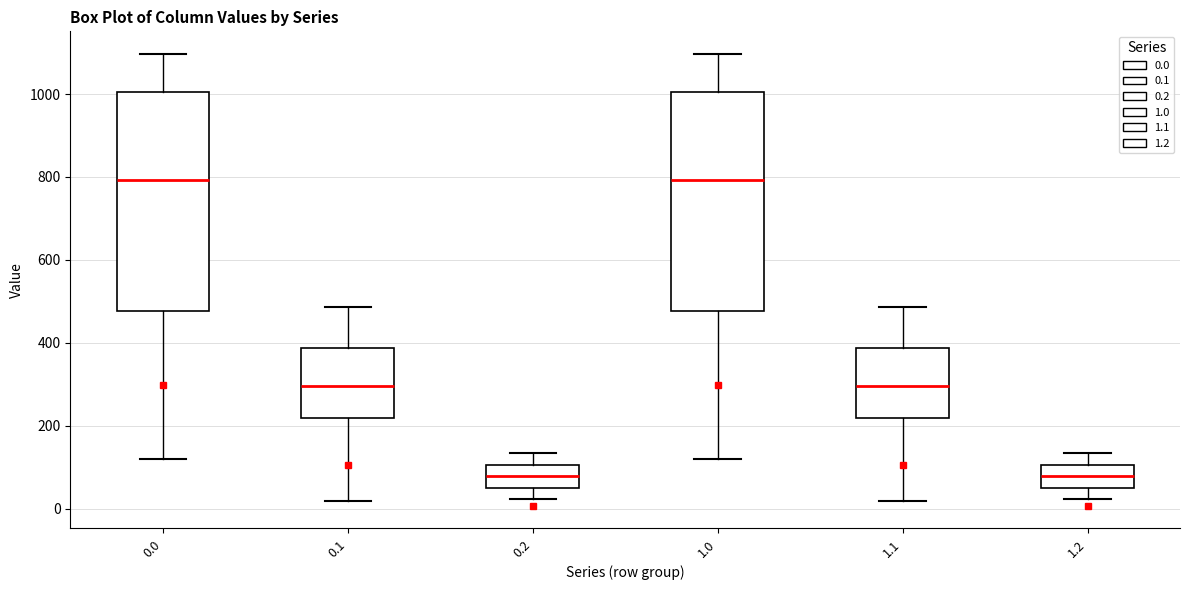

Reading left to right, read every box against the y-axis: the position of its median line, the range the box covers, and the ends of its whiskers. The values are not printed on the chart, so give them approximately, as read against the axis.

0.0: median 800, box 480 to 1000, whiskers 120 to 1100
0.1: median 300, box 220 to 380, whiskers 20 to 480
0.2: median 80, box 60 to 100, whiskers 20 to 140
1.0: median 800, box 480 to 1000, whiskers 120 to 1100
1.1: median 300, box 220 to 380, whiskers 20 to 480
1.2: median 80, box 60 to 100, whiskers 20 to 140